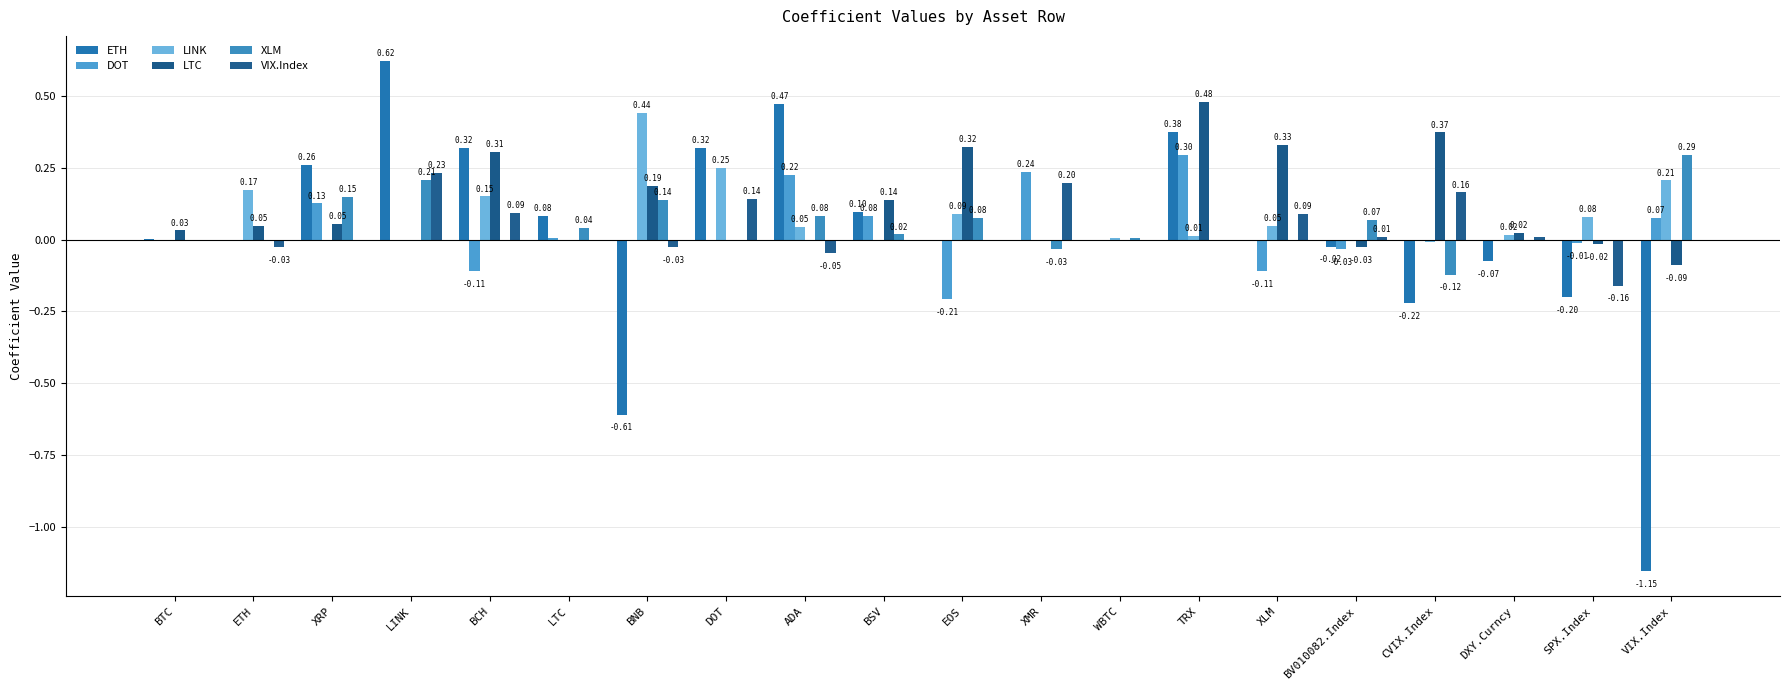

Count the number of categories in the chart.

20